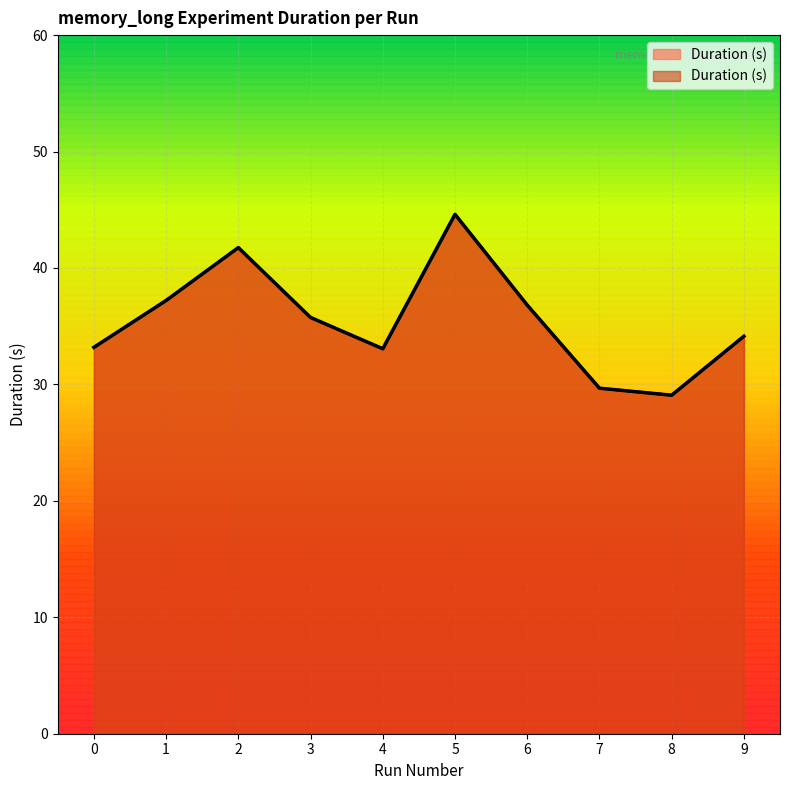

At which category does the data reach its first local valley?

4